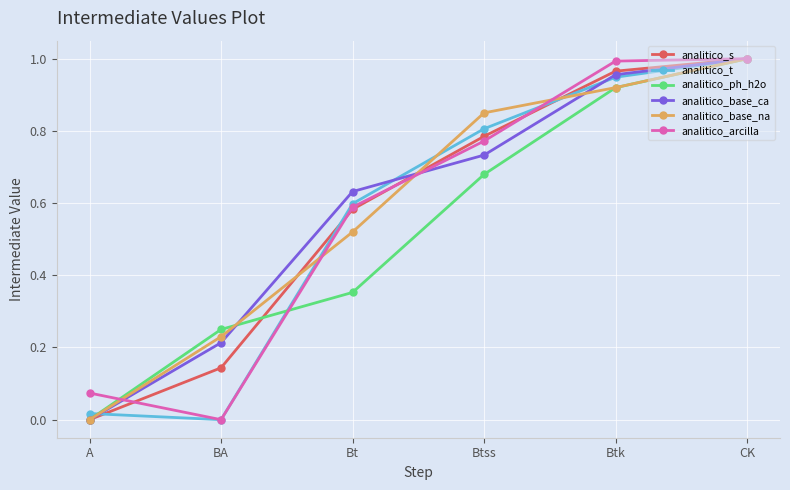

Which series changed the most between BA and Bt?

analitico_t